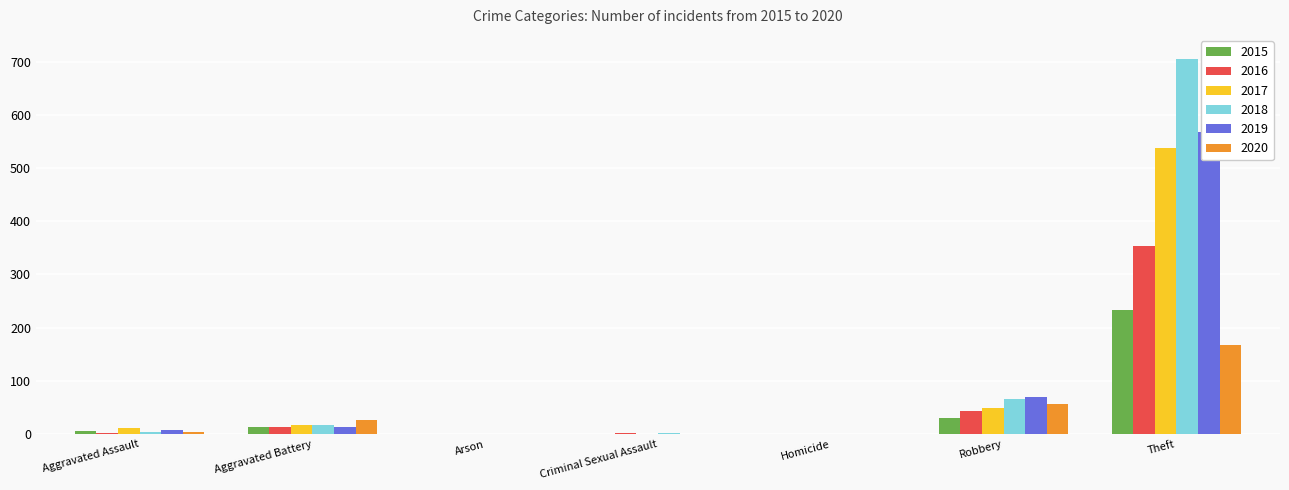

The 2019 series shows 11 at Aggravated Assault. True or false?

False